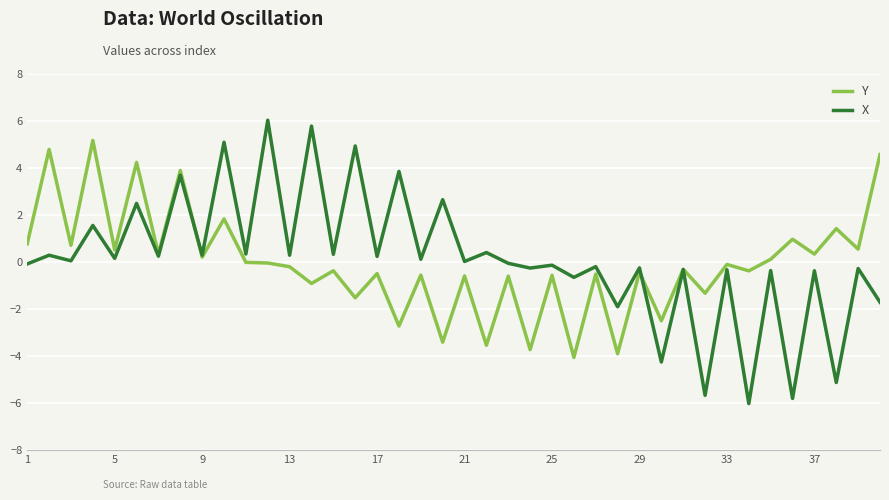

Rank the series by their maximum value, from lowest to highest.

Y, X